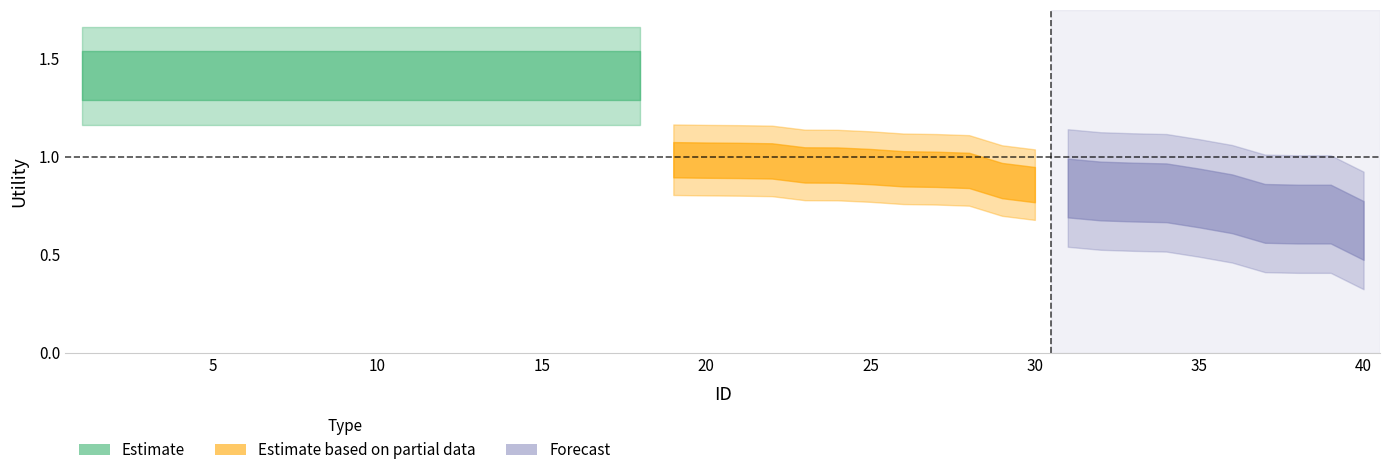

Is the value of sum at 24 greater than the value of avg at 11?

Yes